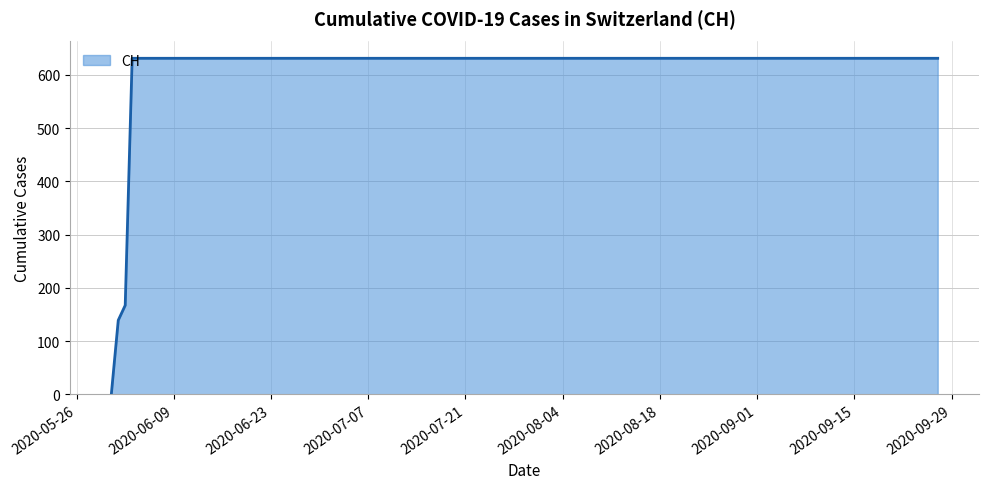

What is the maximum value shown in the chart?

631